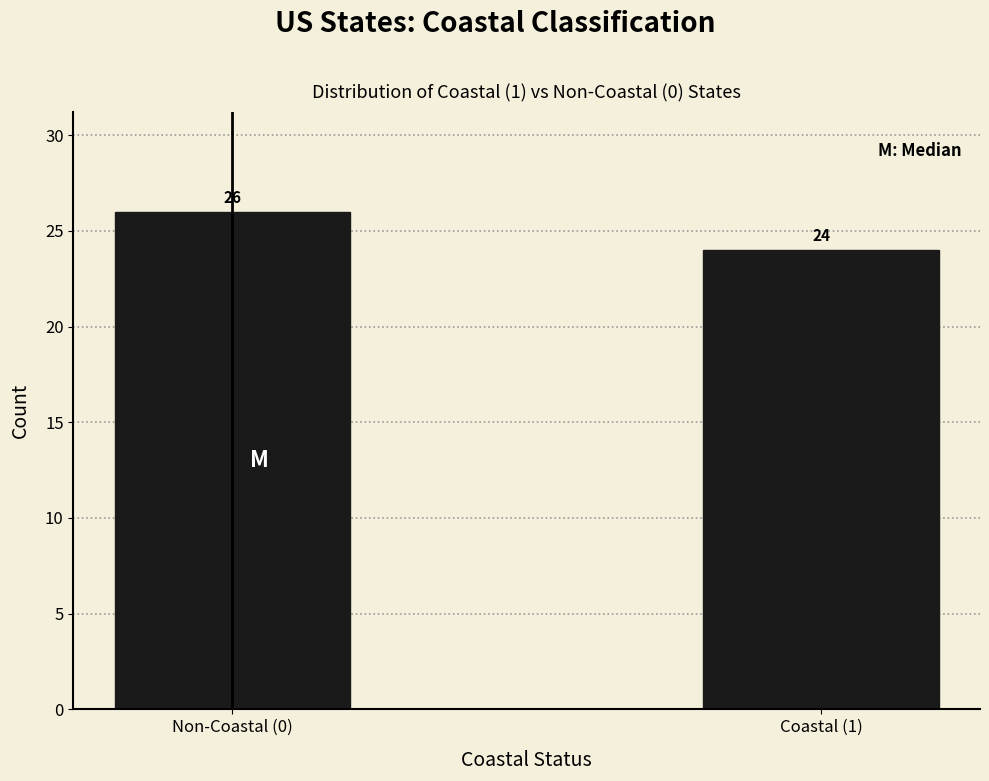

Reading left to right, list all the values displayed in this chart.

26	24